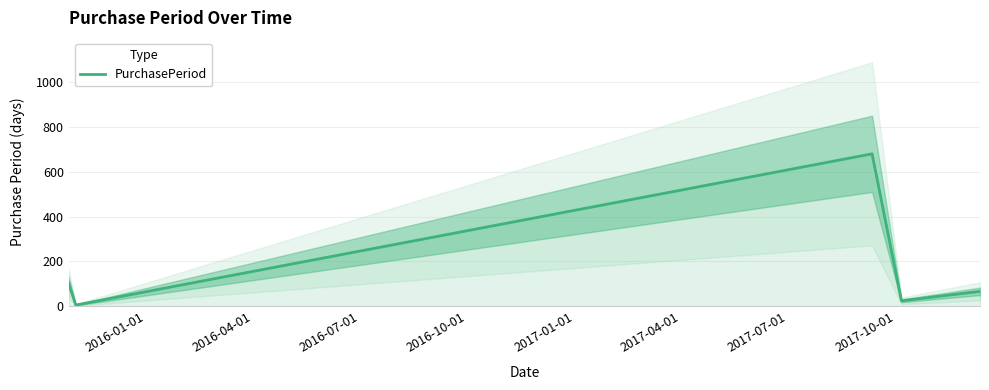

What is the highest value of the PurchasePeriod series?

679